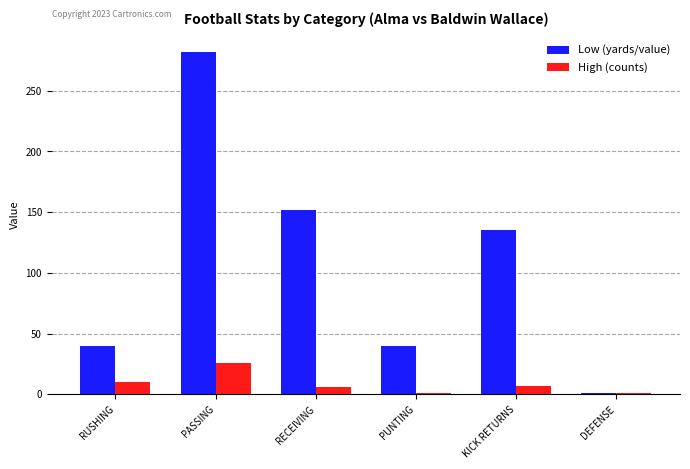

What position from the left is KICK RETURNS?

5